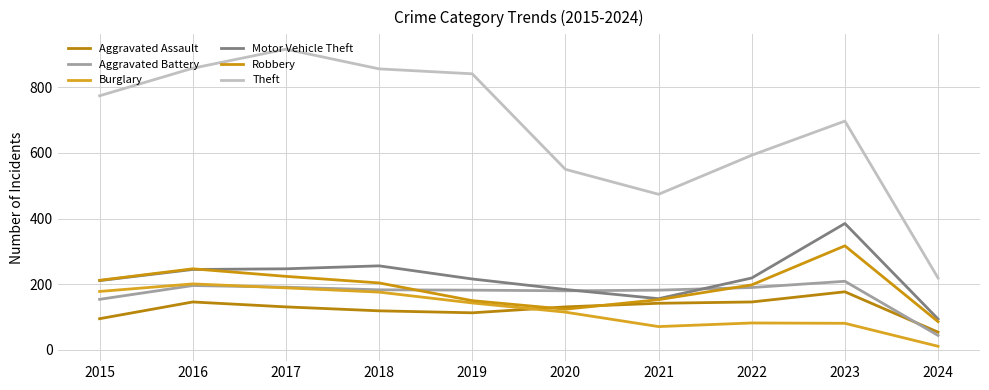

What are all the series names shown in the legend?

Aggravated Assault, Aggravated Battery, Burglary, Motor Vehicle Theft, Robbery, Theft